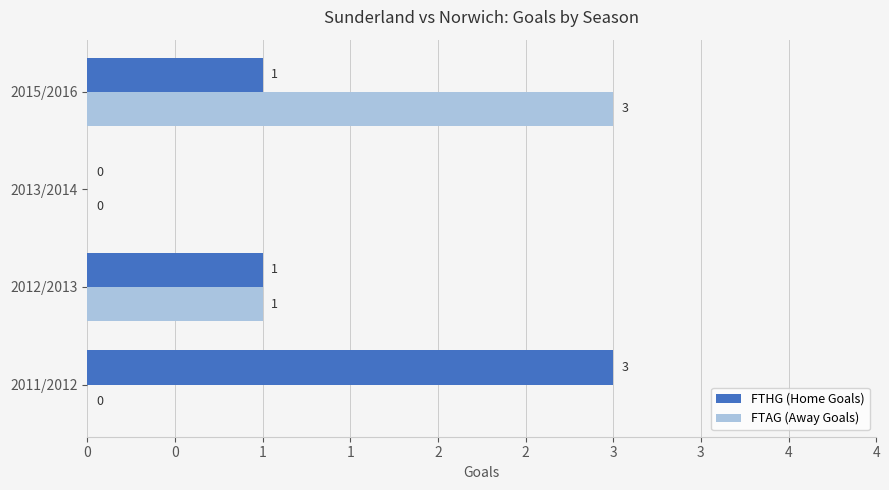

At which category is the sum across all series the highest?

2015/2016